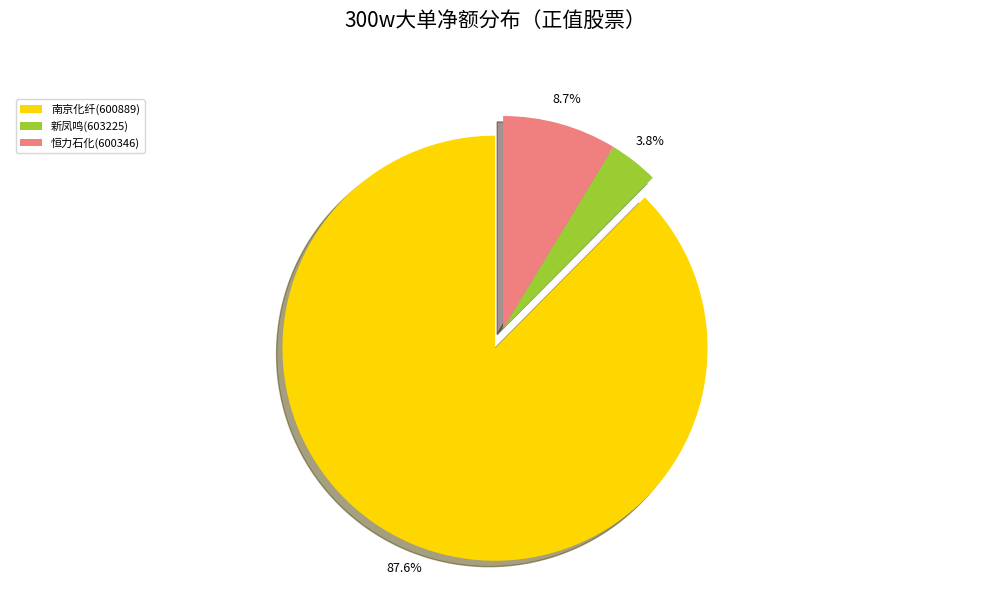

What is the ratio of the value at 恒力石化(600346) to the value at 新凤鸣(603225)?

2.3